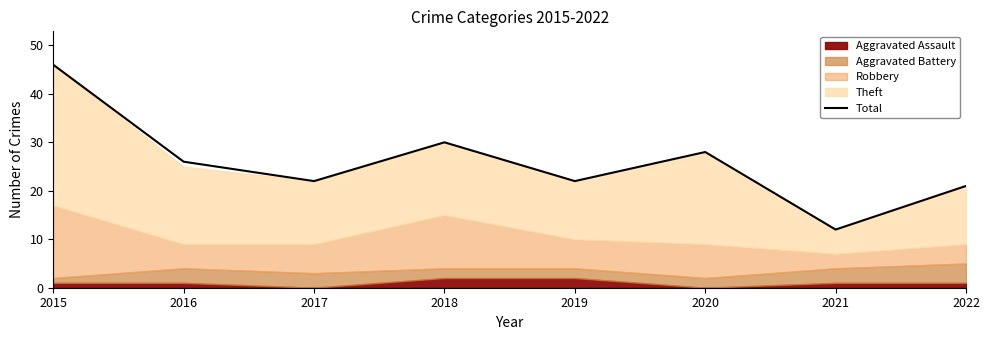

Reading left to right, what are all the values shown in this chart?

2015=46	2016=26	2017=22	2018=30	2019=22	2020=28	2021=12	2022=21